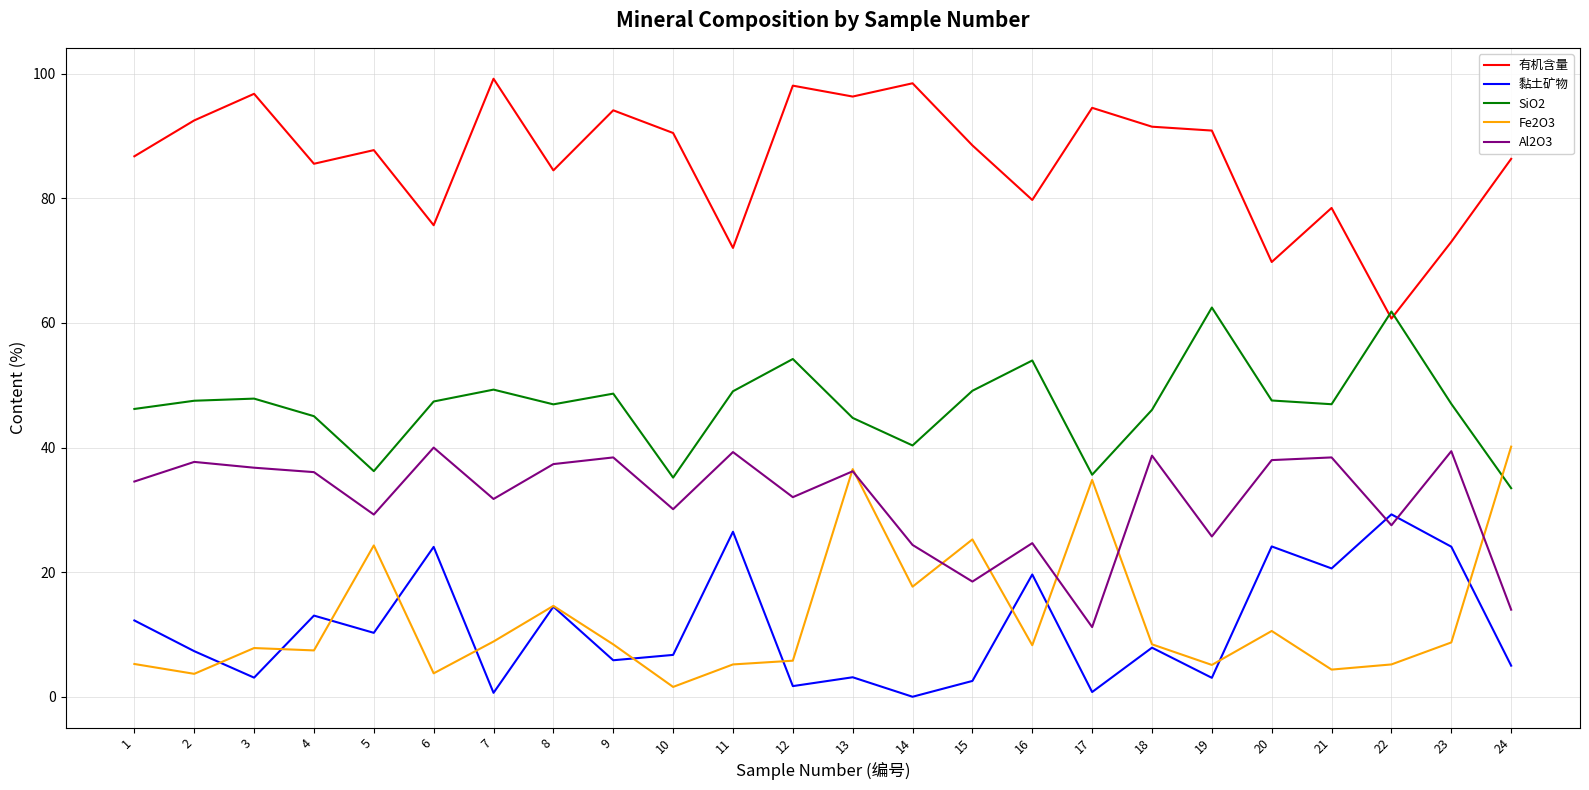

What is the highest value of the 有机含量 series?

99.2